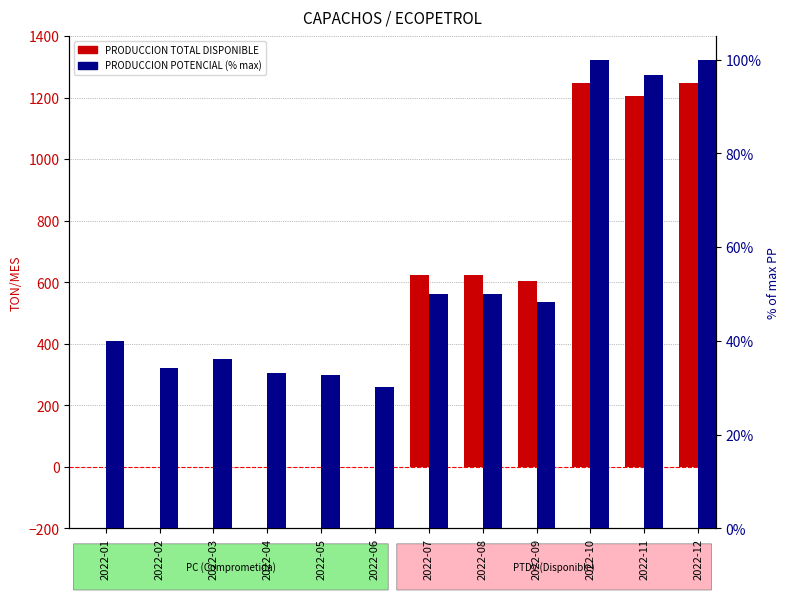

Rank the categories by PRODUCCION POTENCIAL - PP (normalized) value from lowest to highest.

2022-06, 2022-05, 2022-04, 2022-02, 2022-03, 2022-01, 2022-09, 2022-07, 2022-08, 2022-11, 2022-10, 2022-12